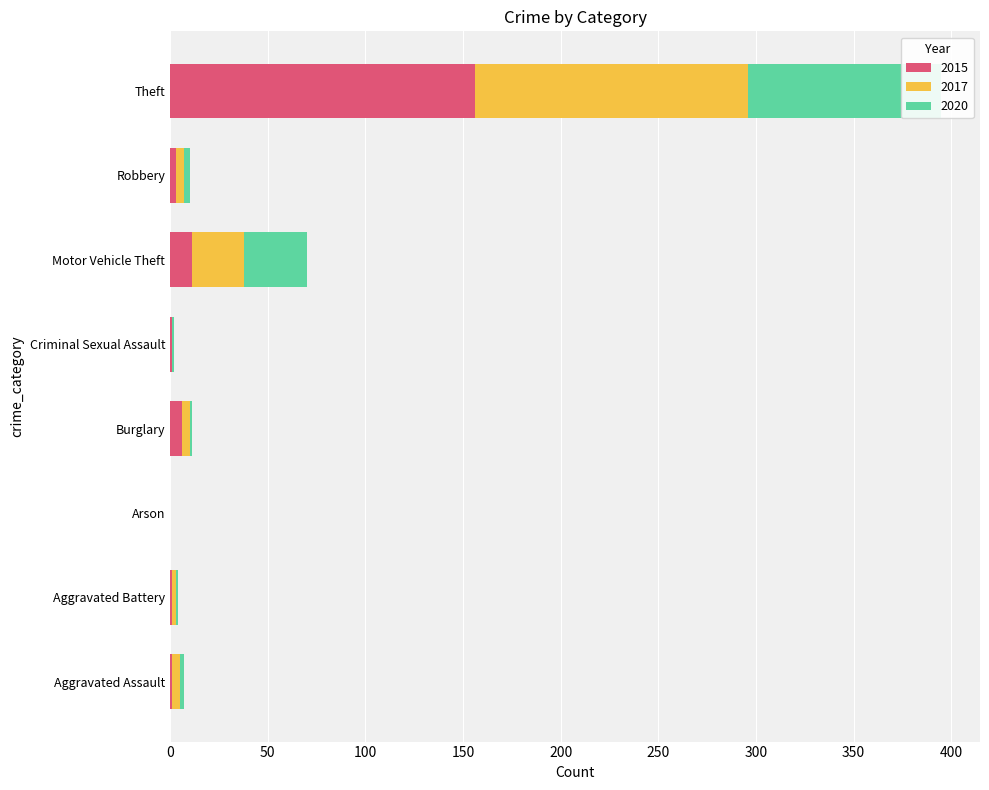

List the labels in order of 2020 value, smallest first.

Arson, Aggravated Battery, Burglary, Criminal Sexual Assault, Aggravated Assault, Robbery, Motor Vehicle Theft, Theft